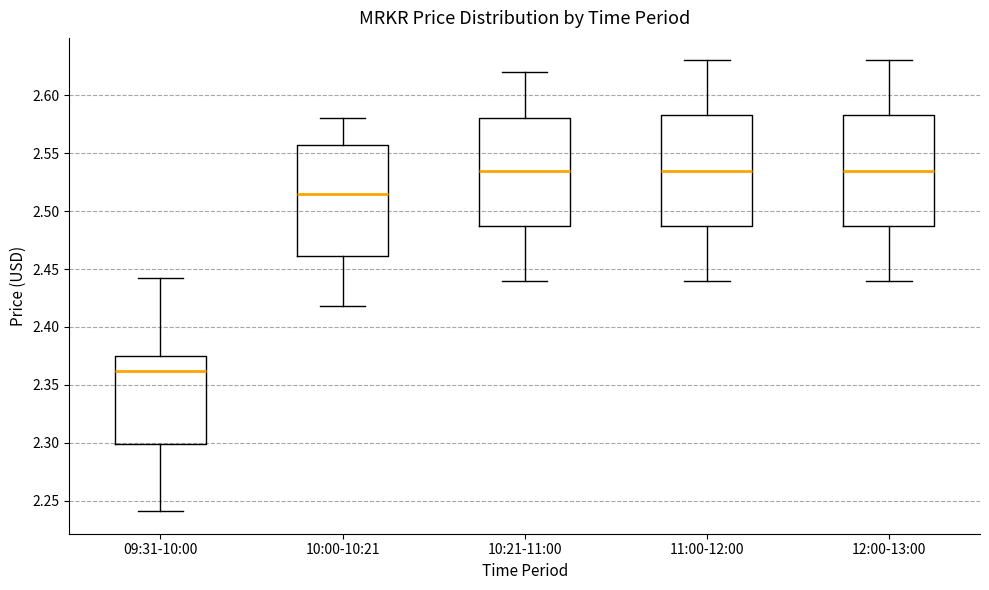

Reading left to right, transcribe this box plot: for each box, give where its median line is, the range the box spans, and where its two whiskers end, as read against the y-axis. The values are not printed on the chart, so give them approximately, as read against the axis.

09:31-10:00: median 2.360, box 2.300 to 2.375, whiskers 2.240 to 2.440
10:00-10:21: median 2.515, box 2.460 to 2.555, whiskers 2.420 to 2.580
10:21-11:00: median 2.535, box 2.490 to 2.580, whiskers 2.440 to 2.620
11:00-12:00: median 2.535, box 2.490 to 2.585, whiskers 2.440 to 2.630
12:00-13:00: median 2.535, box 2.490 to 2.585, whiskers 2.440 to 2.630